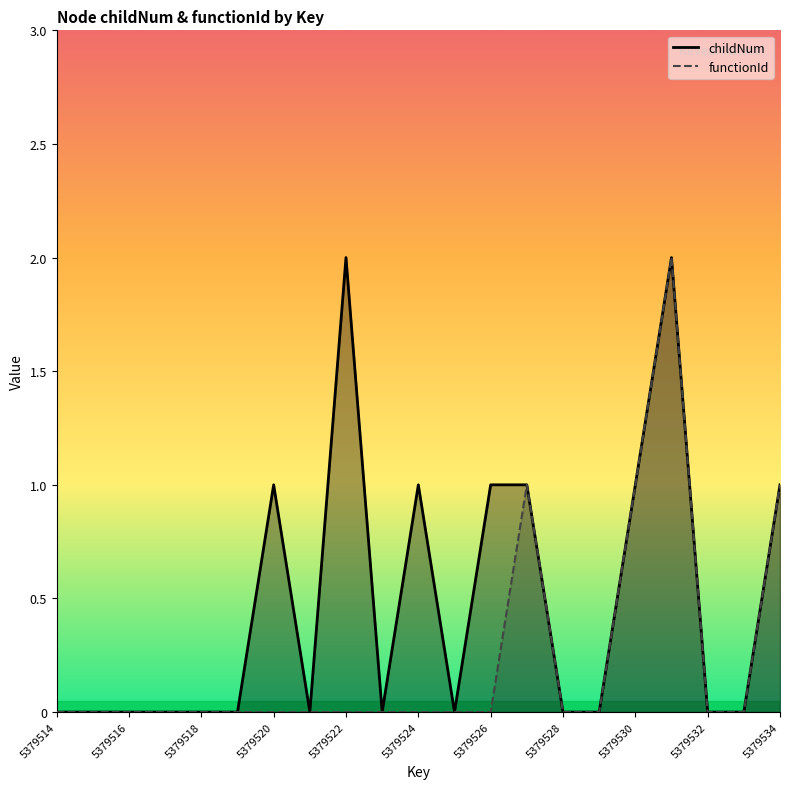

True or false: childNum_line has a value of 1 at 5379524.

False